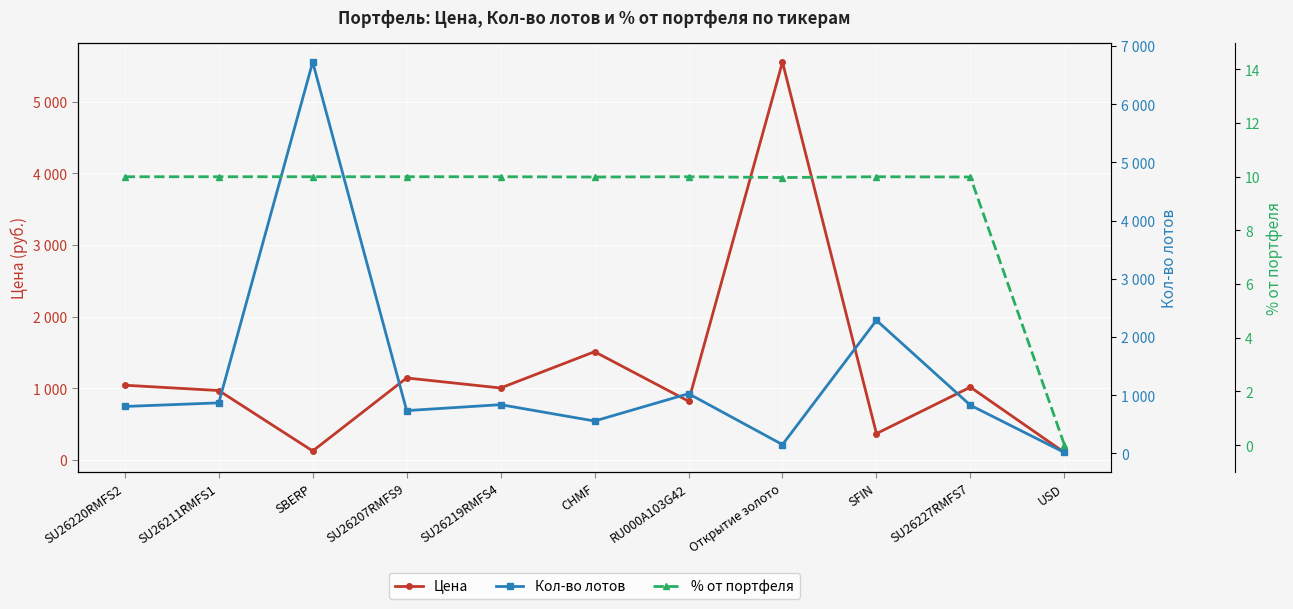

At how many categories does at least one series exceed 4237?

2